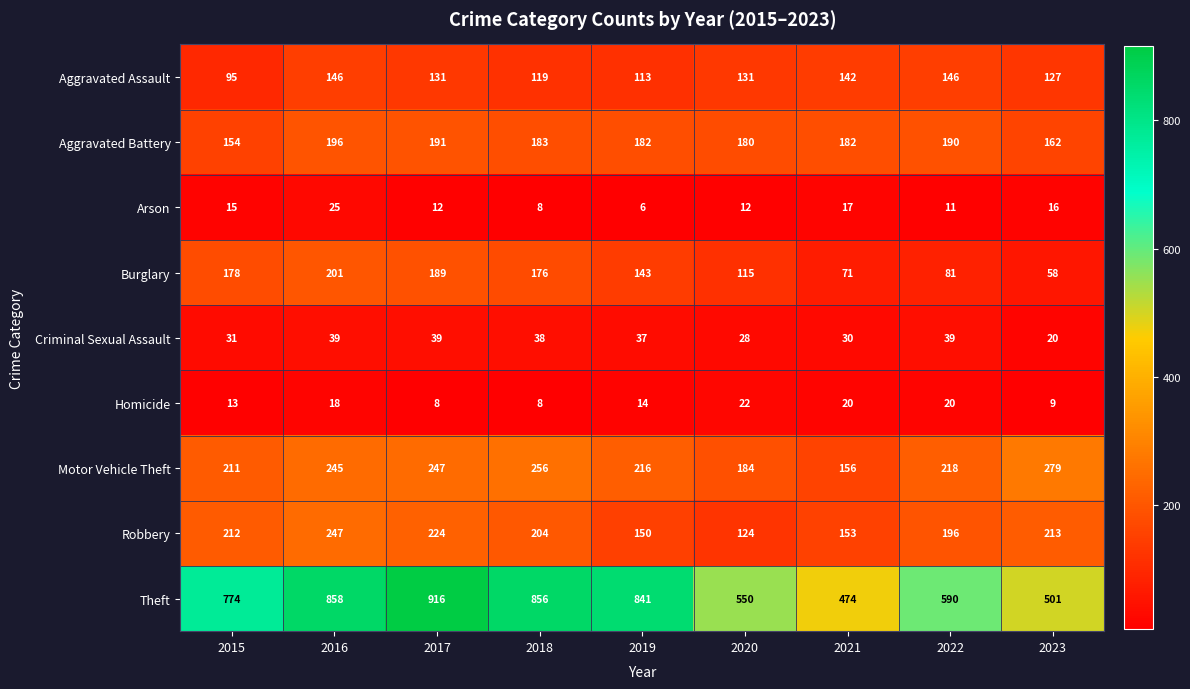

At which category is the sum across all series the highest?

2016